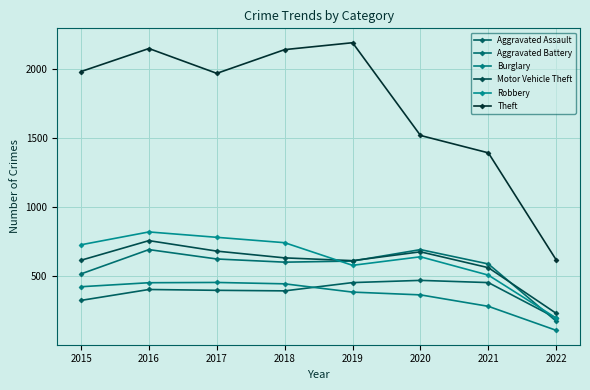

At which category does Theft reach its first local valley?

2017